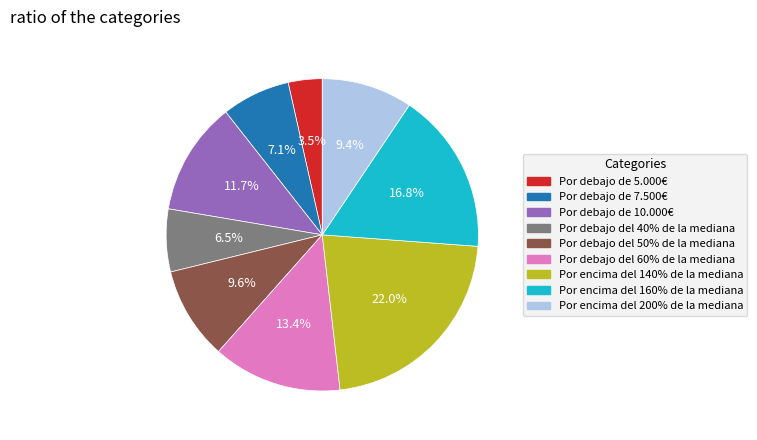

Combined, what portion of the pie is Por debajo del 50% de la mediana and Por debajo de 7.500€?

16.7%